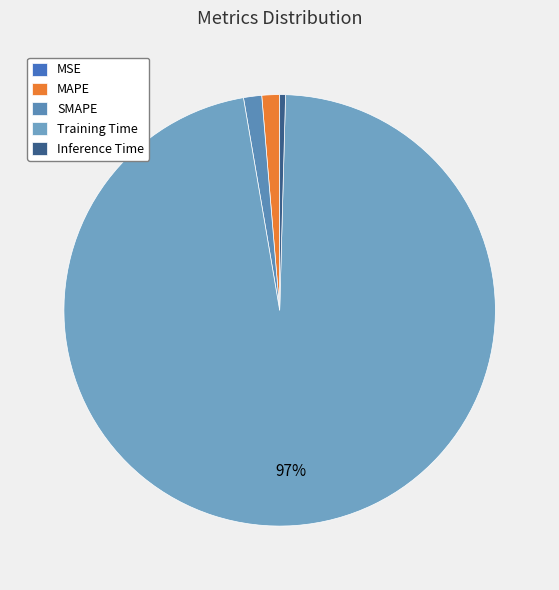

To the nearest percent, what is the difference between the Training Time and MAPE slice percentages?

96%